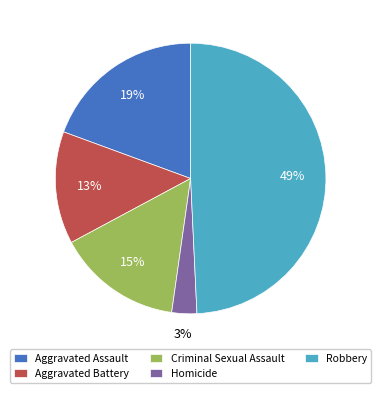

Rank the categories by value from highest to lowest.

Robbery, Aggravated Assault, Criminal Sexual Assault, Aggravated Battery, Homicide